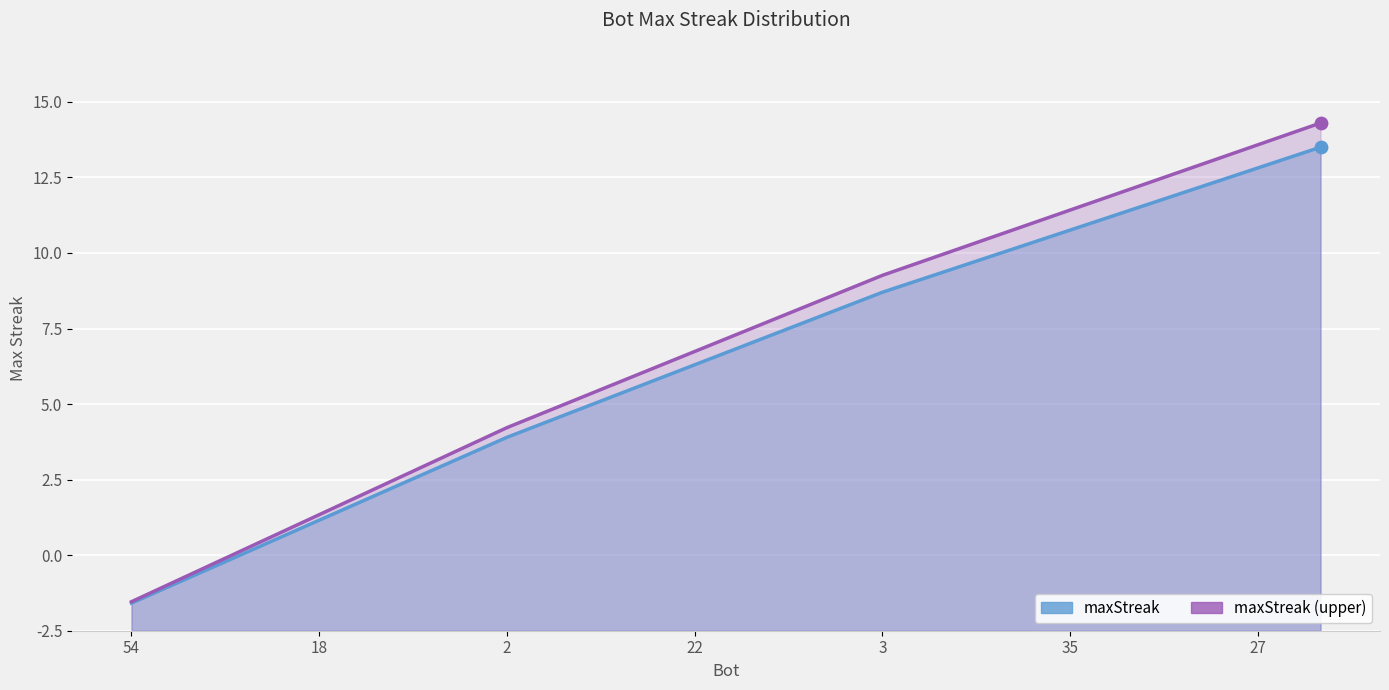

Which series has the largest total across all categories?

maxStreak upper line